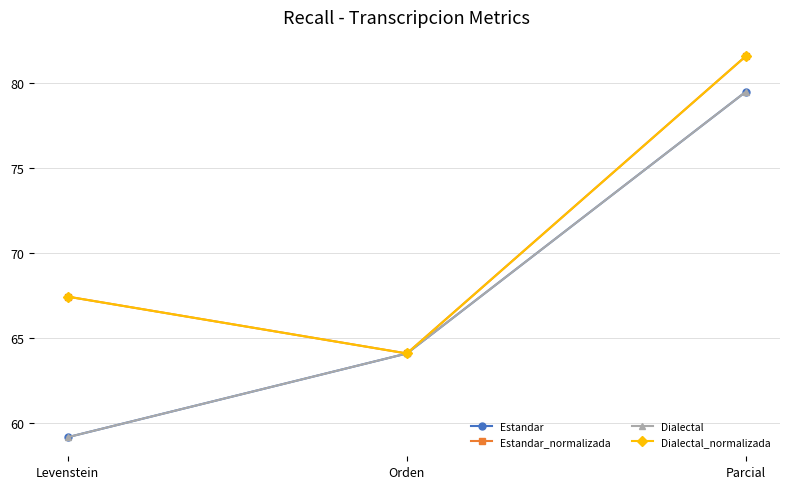

What is the label of the 2nd point from the left?

Orden